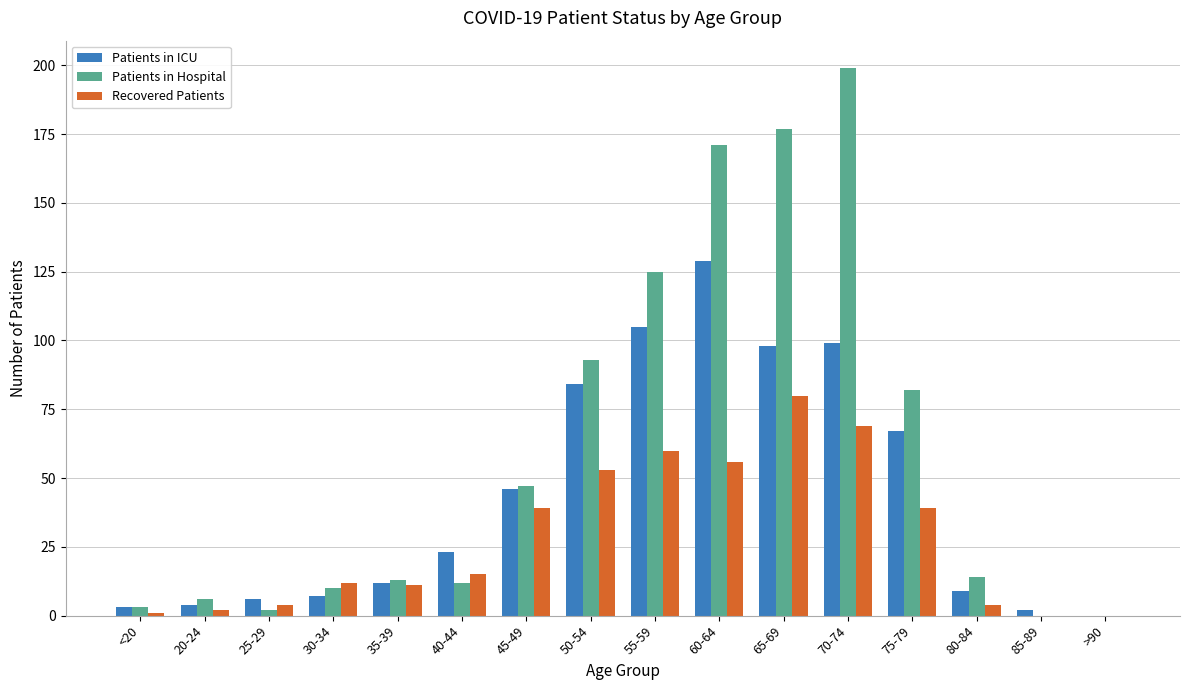

The Recovered Patients series shows -40 at >90. True or false?

False